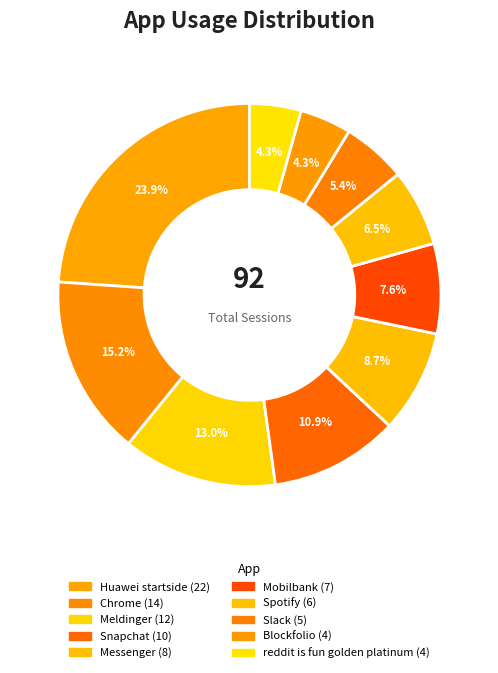

Is Mobilbank the majority of the pie?

No